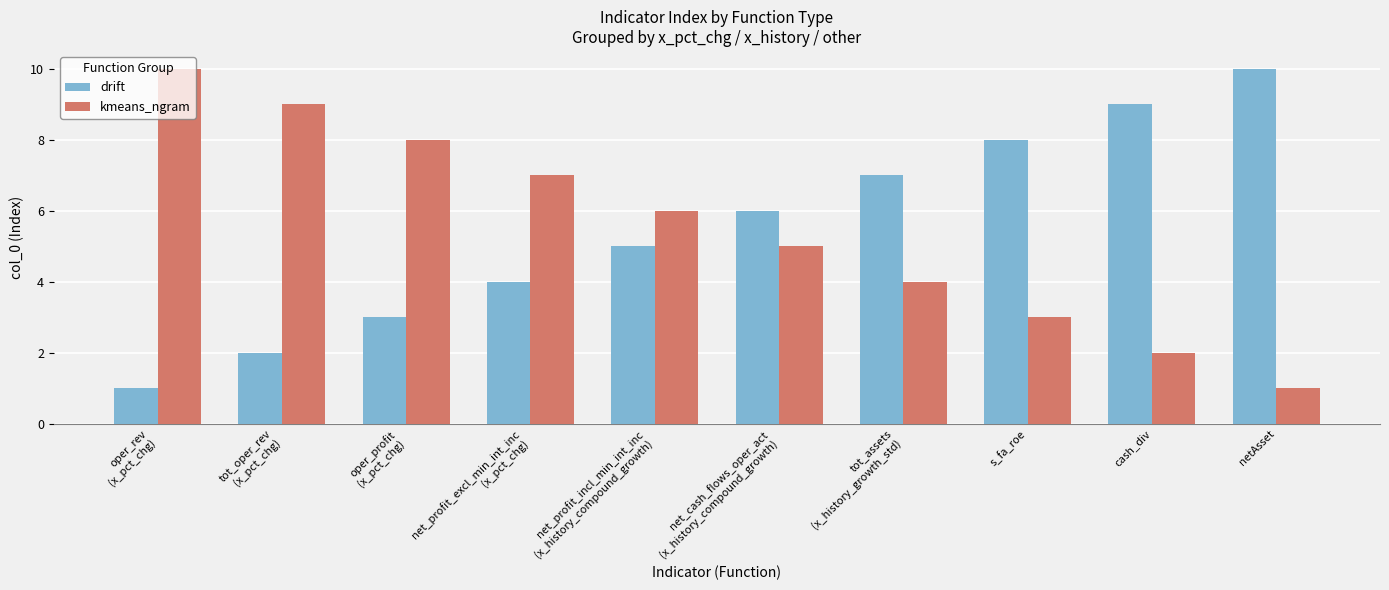

Is the value of kmeans_ngram at tot_assets
(x_history_growth_std) greater than the value of drift at tot_oper_rev
(x_pct_chg)?

Yes